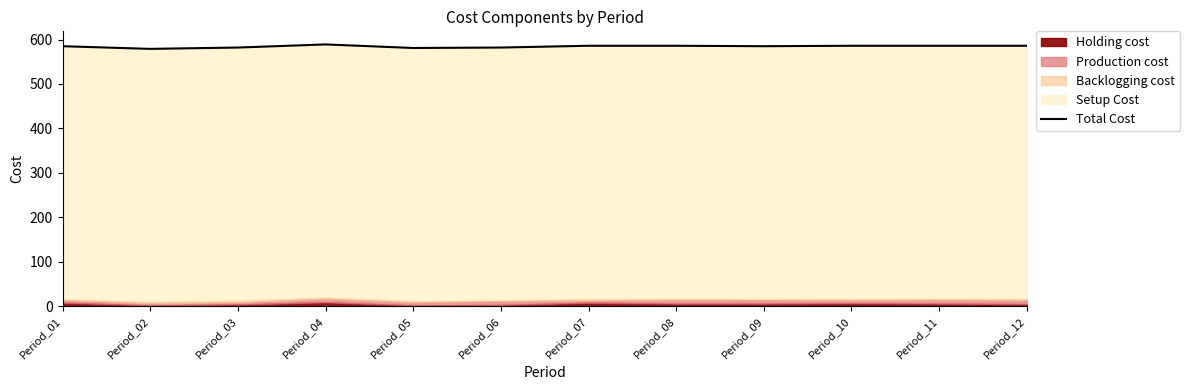

The value at Period_11 is 586. True or false?

True